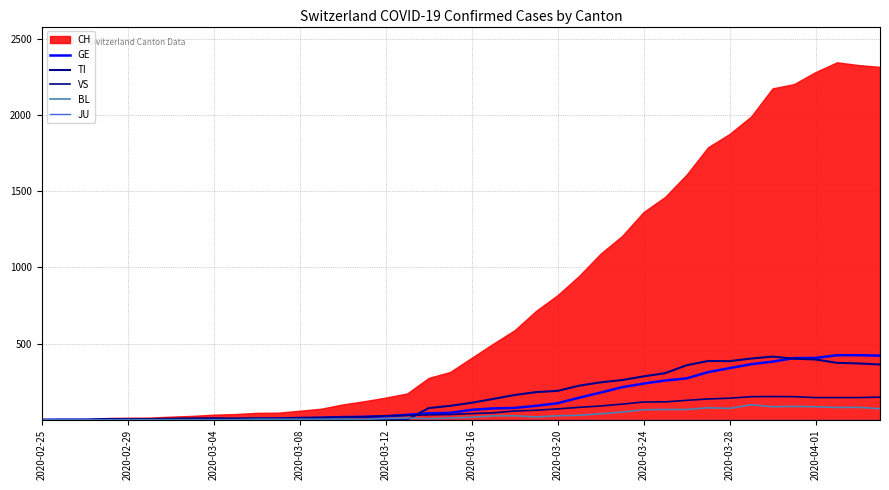

What is the value of the BL point at the 27th from the left?

40